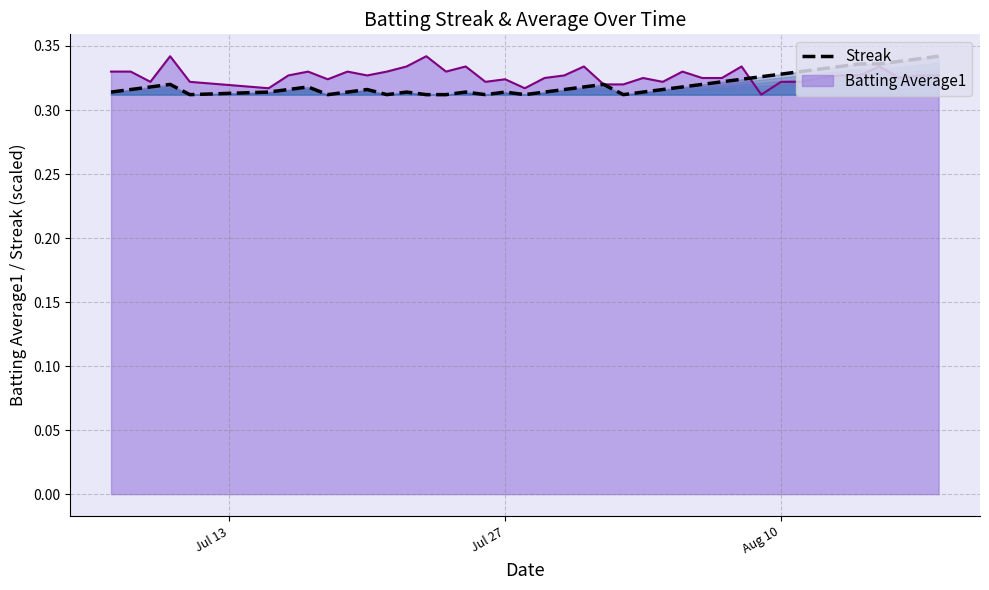

Is it true that the value at 24 is 0.4?

False